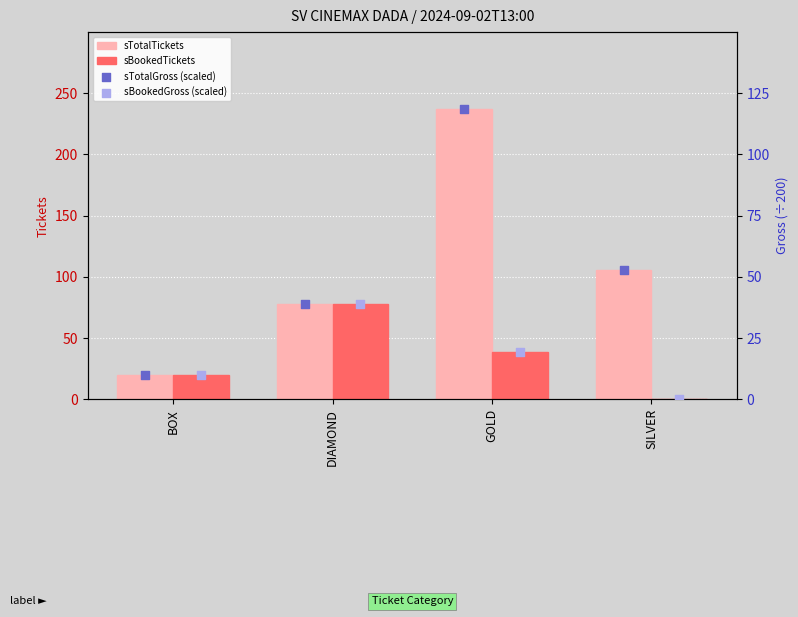

Which series has the largest total across all categories?

sTotalTickets